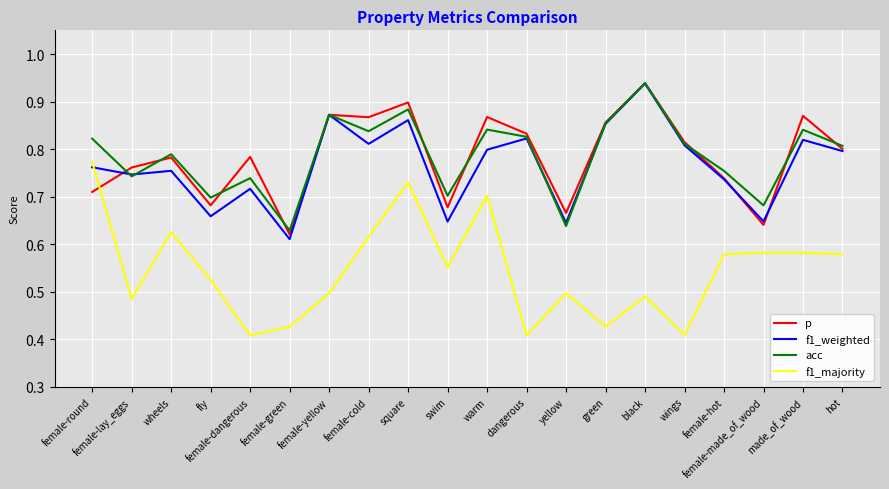

Which series has the widest spread of values?

f1_majority